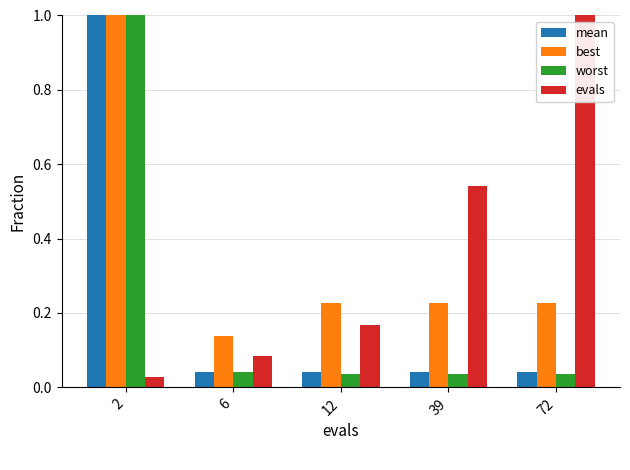

What is the sum of all worst values?

1.1